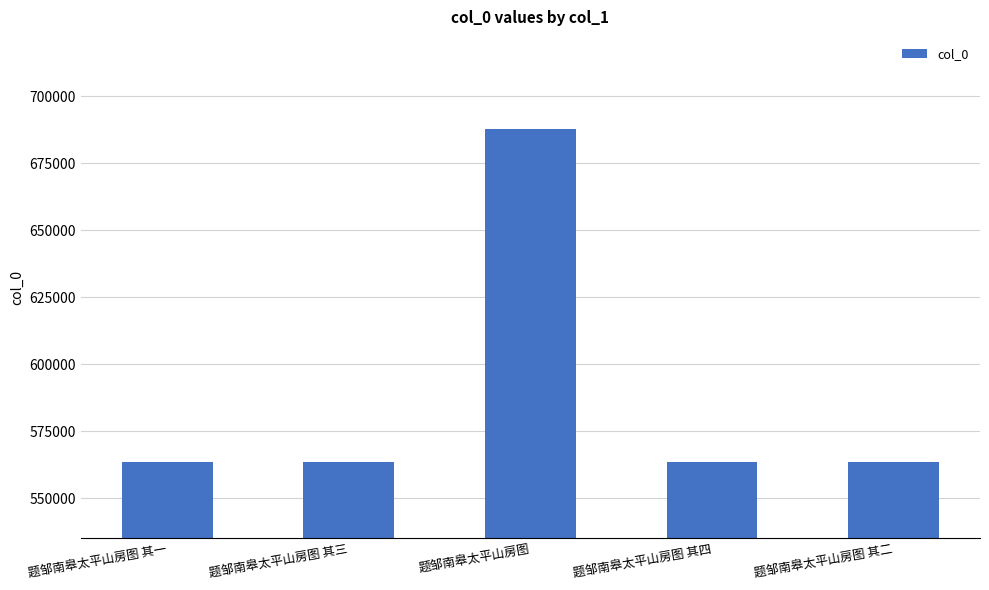

What position from the left is 题邹南皋太平山房图?

3